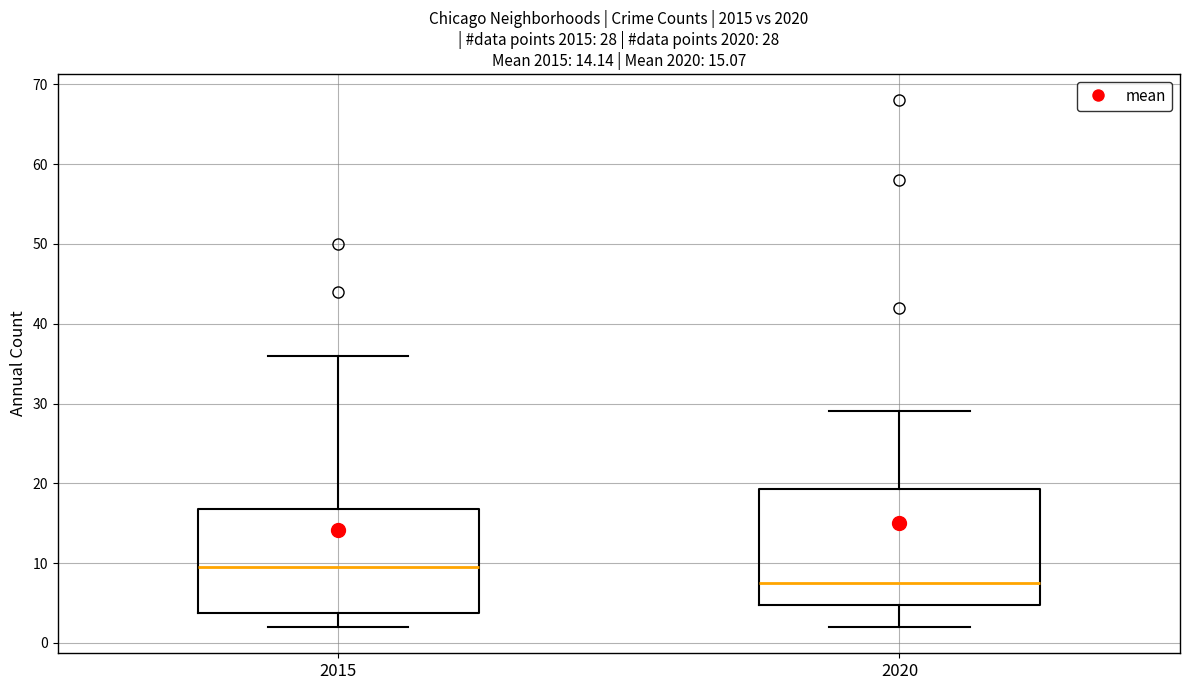

Comparing the boxes themselves (not the whiskers), which one is the tallest?

2020